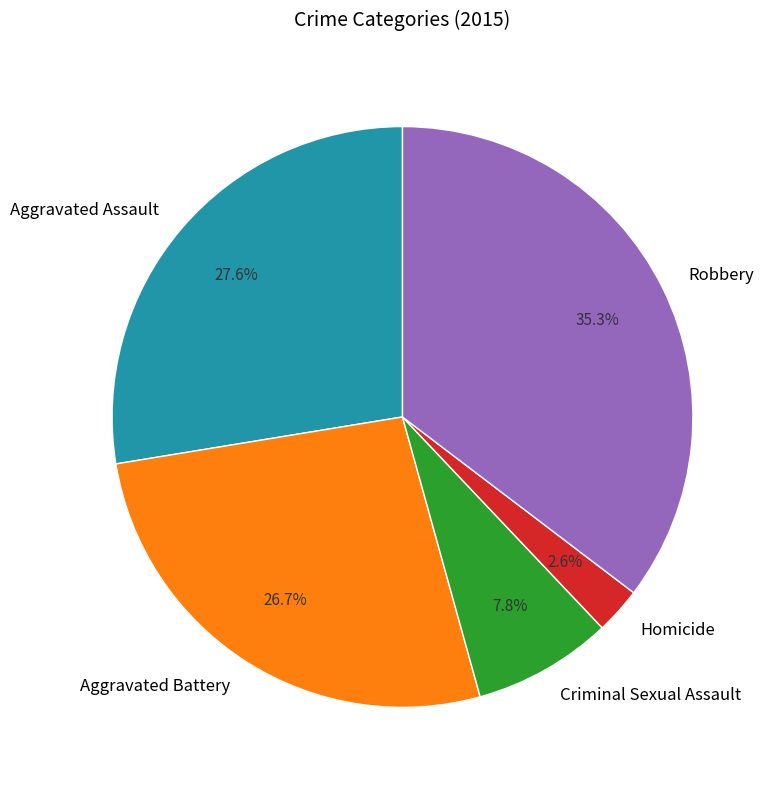

Does any single category account for the majority?

No